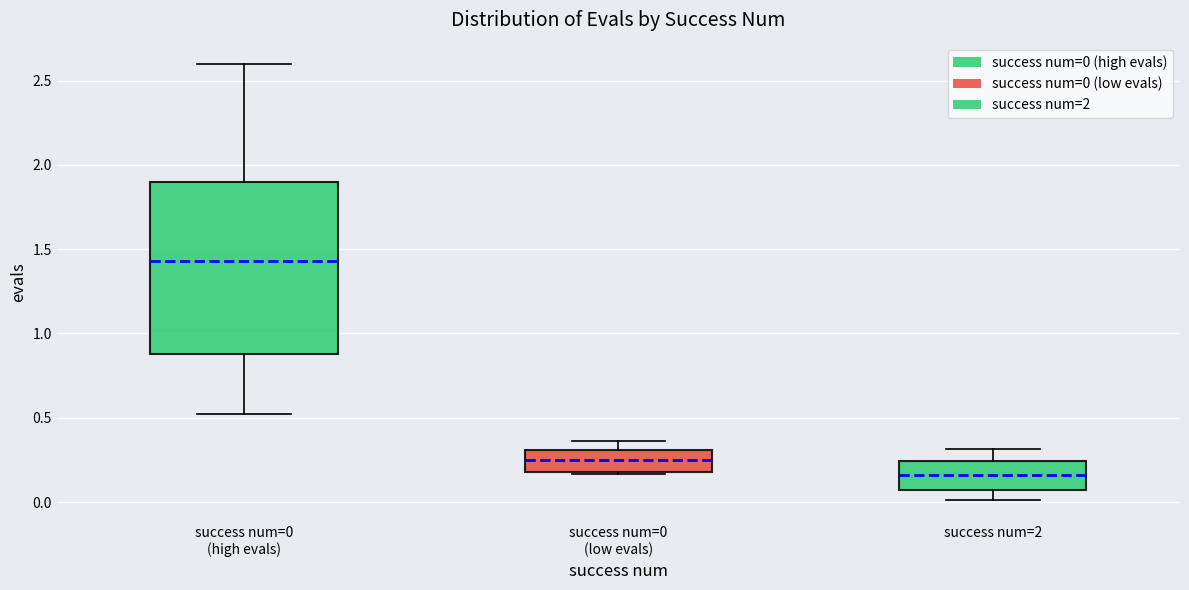

Reading left to right, read every box against the y-axis: the position of its median line, the range the box covers, and the ends of its whiskers. The values are not printed on the chart, so give them approximately, as read against the axis.

success num=0 (high evals): median 1.45, box 0.90 to 1.90, whiskers 0.50 to 2.60
success num=0 (low evals): median 0.25, box 0.20 to 0.30, whiskers 0.15 to 0.35
success num=2: median 0.15, box 0.05 to 0.25, whiskers 0.00 to 0.30